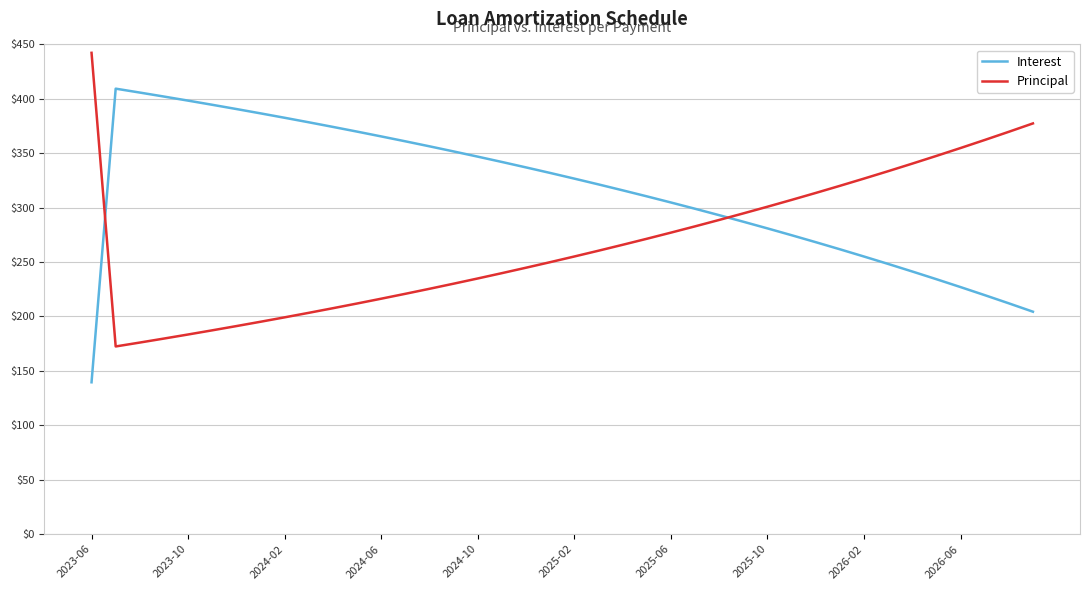

Which series has the largest total across all categories?

Interest